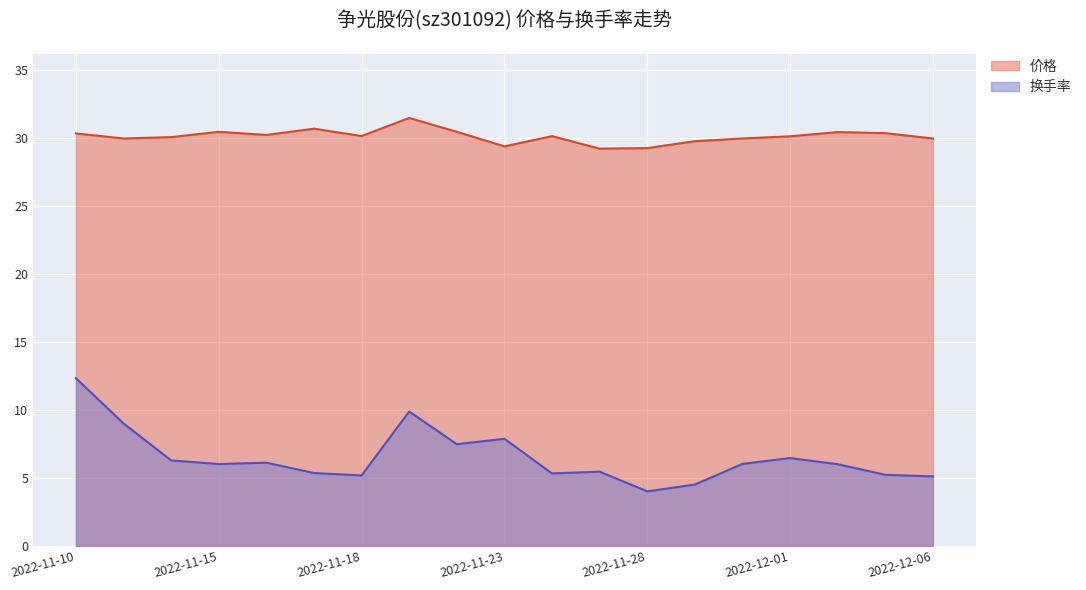

What is the difference between the highest and lowest values at 2022-11-21?

21.6